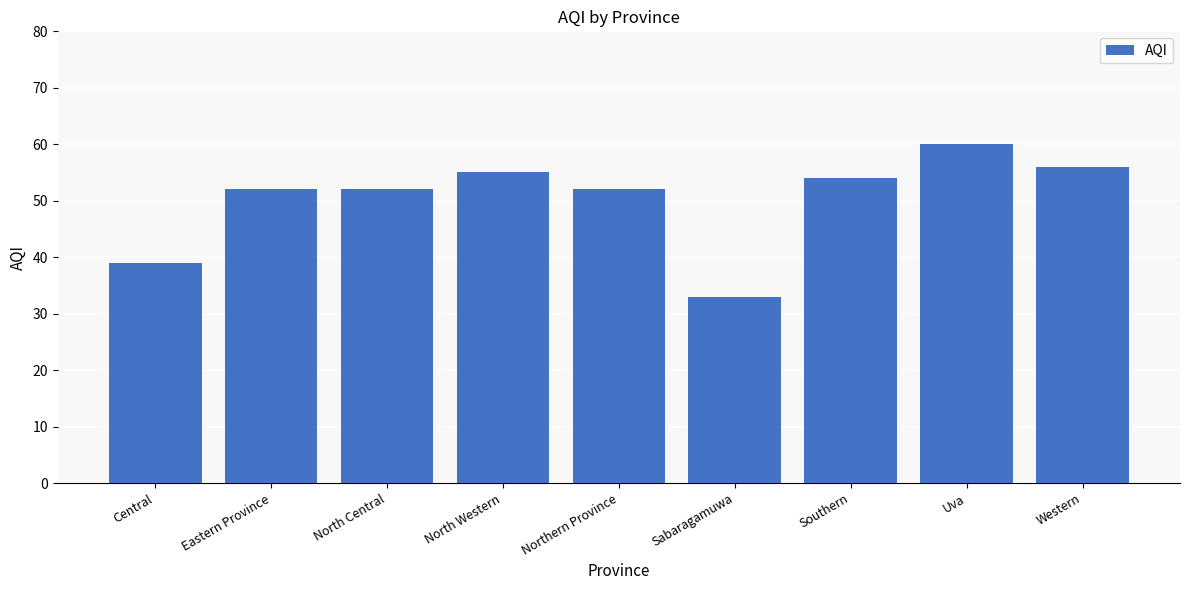

How many distinct data groups are displayed?

1